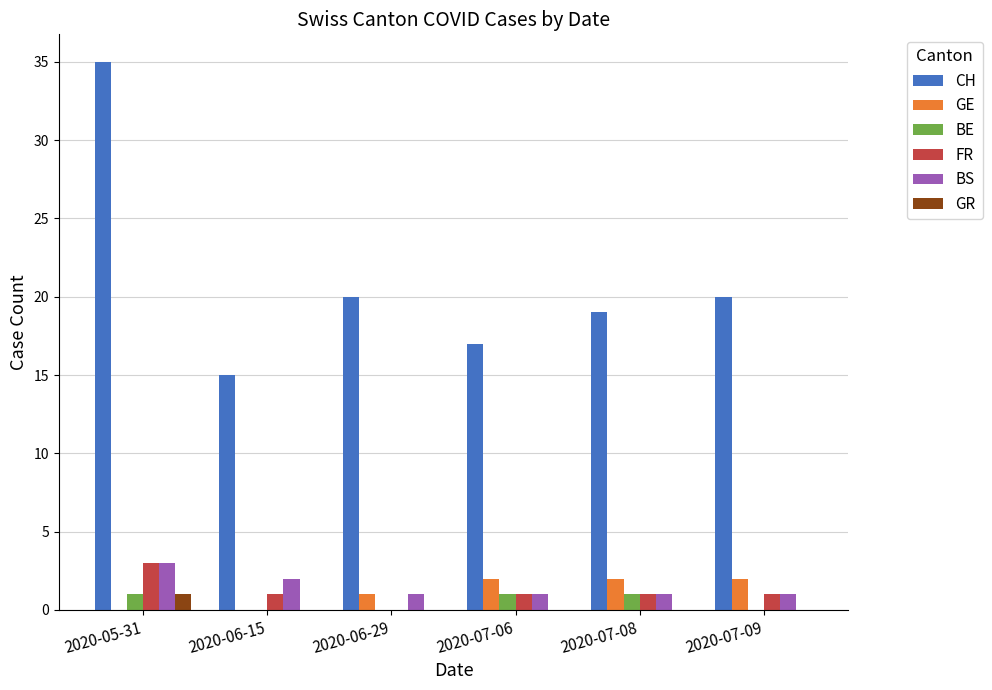

At which category is the sum across all series the highest?

2020-05-31